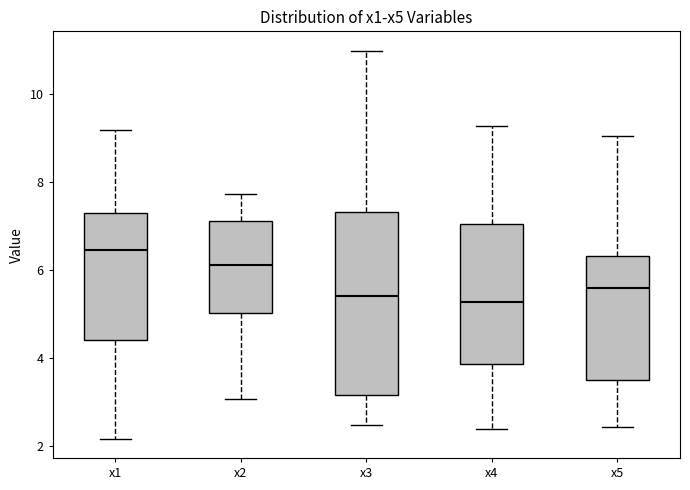

Reading left to right, transcribe this box plot: for each box, give where its median line is, the range the box spans, and where its two whiskers end, as read against the y-axis. The values are not printed on the chart, so give them approximately, as read against the axis.

x1: median 6.4, box 4.4 to 7.2, whiskers 2.2 to 9.2
x2: median 6.2, box 5.0 to 7.2, whiskers 3.0 to 7.8
x3: median 5.4, box 3.2 to 7.4, whiskers 2.4 to 11.0
x4: median 5.2, box 3.8 to 7.0, whiskers 2.4 to 9.2
x5: median 5.6, box 3.4 to 6.4, whiskers 2.4 to 9.0